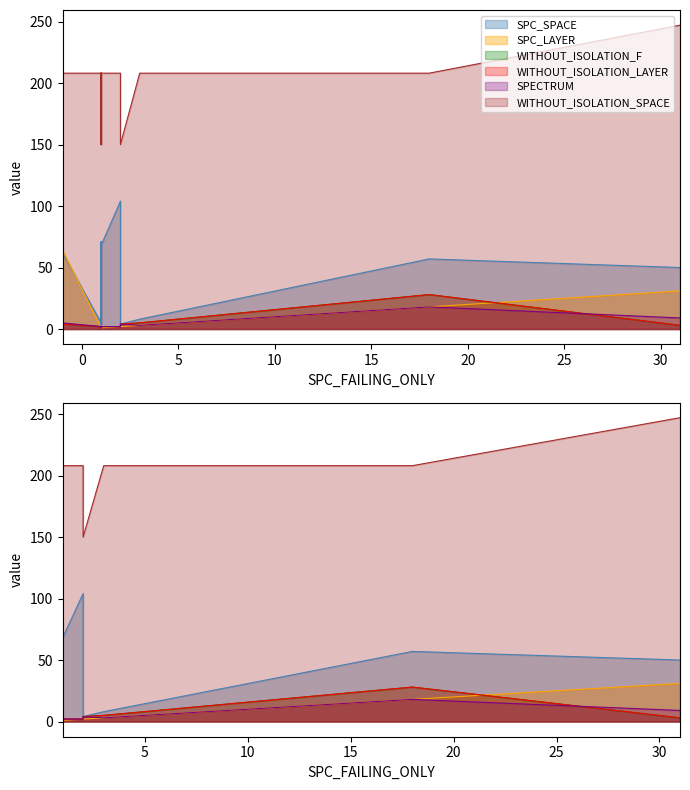

The SPECTRUM series shows 18 at 18. True or false?

True